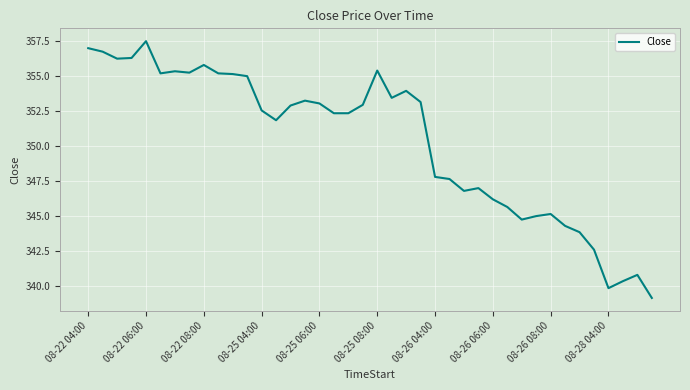

What is the maximum value shown in the chart?

357.5